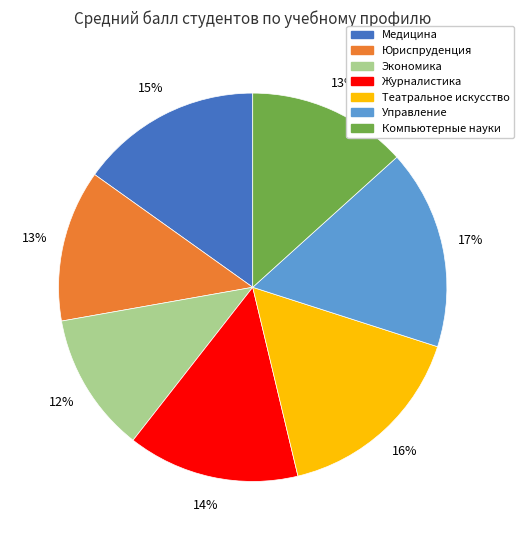

Which category has the smallest portion of the pie?

Экономика